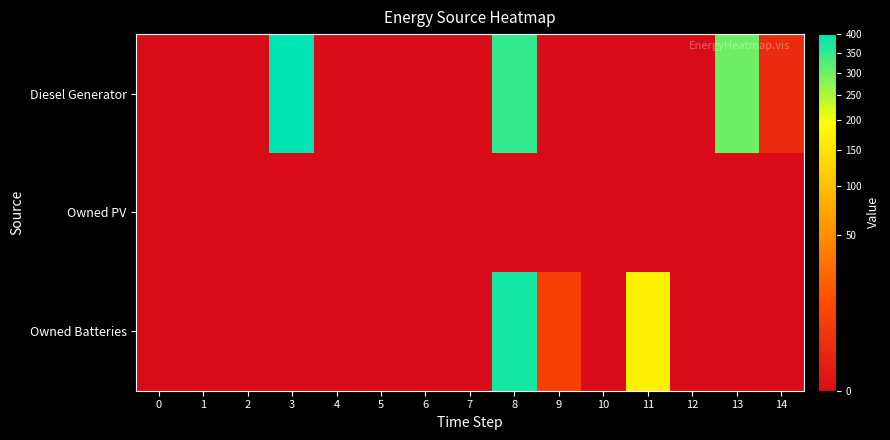

Which series has the largest range (max minus min)?

Diesel Generator